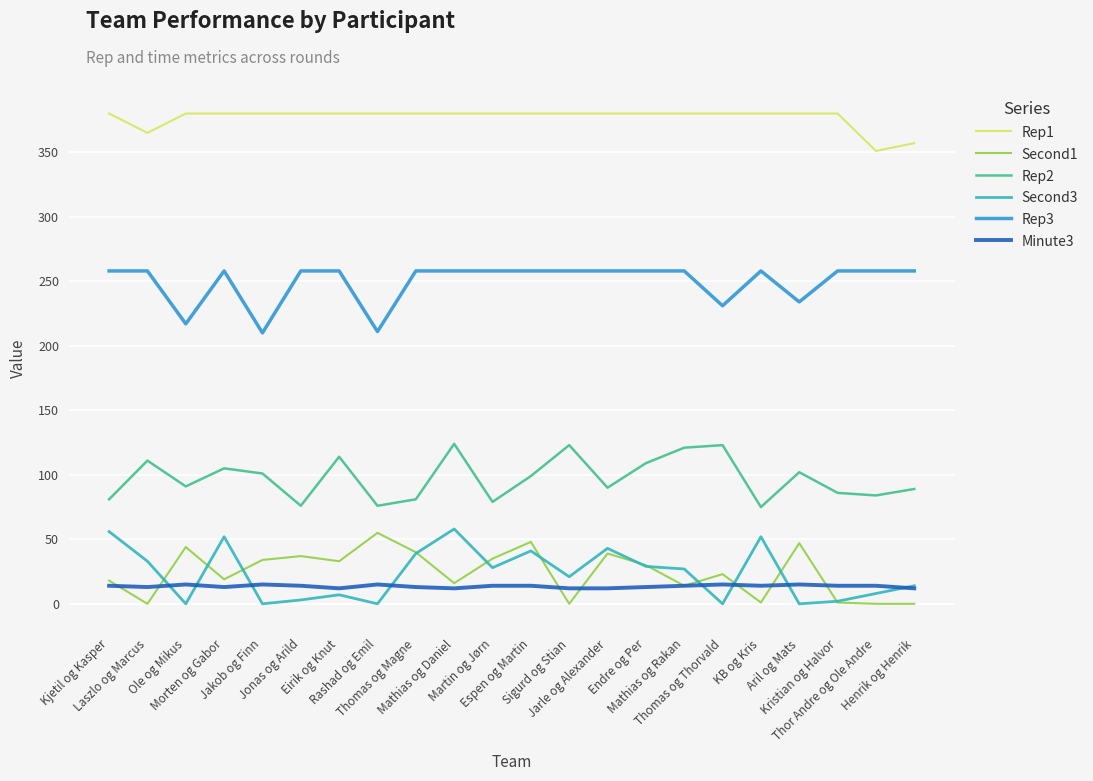

What is the maximum value shown in the chart?

380